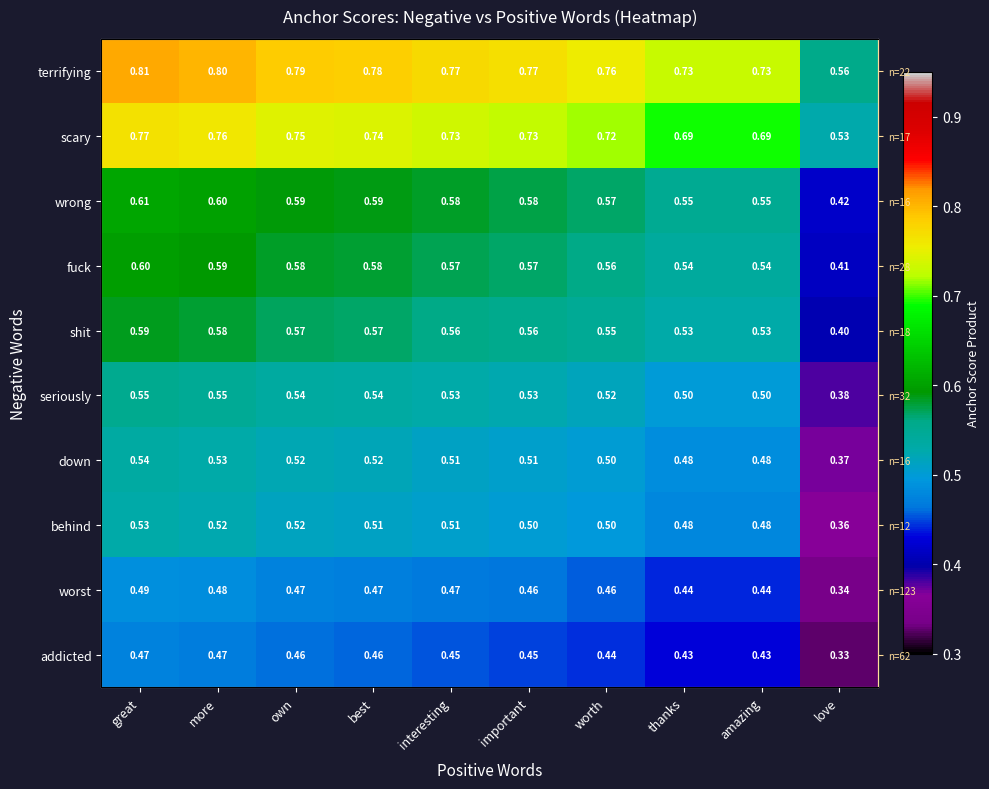

List the labels in order of terrifying value, smallest first.

love, thanks, amazing, worth, important, interesting, best, own, more, great